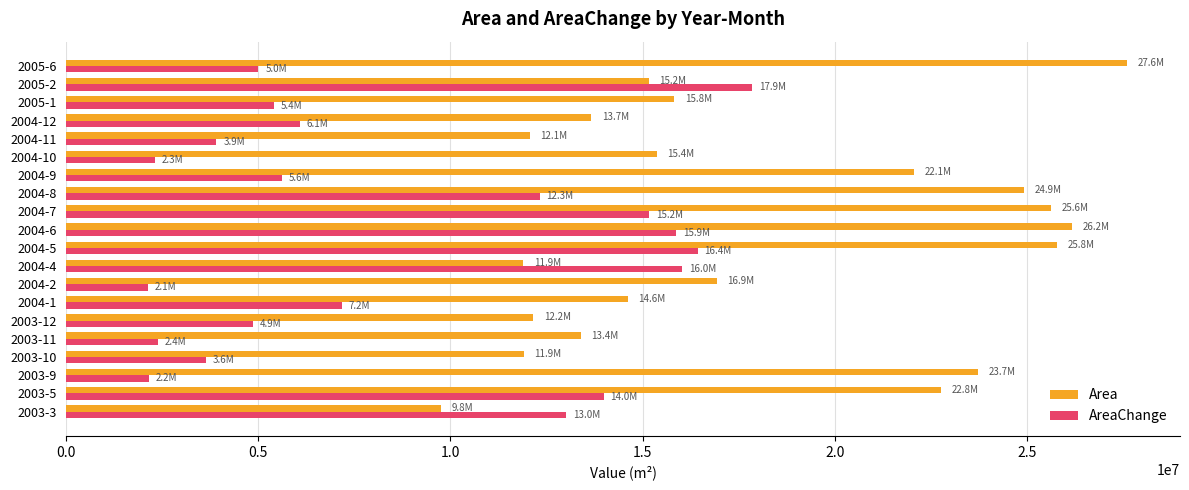

What is the total value across all series at 2004-4?

27912600